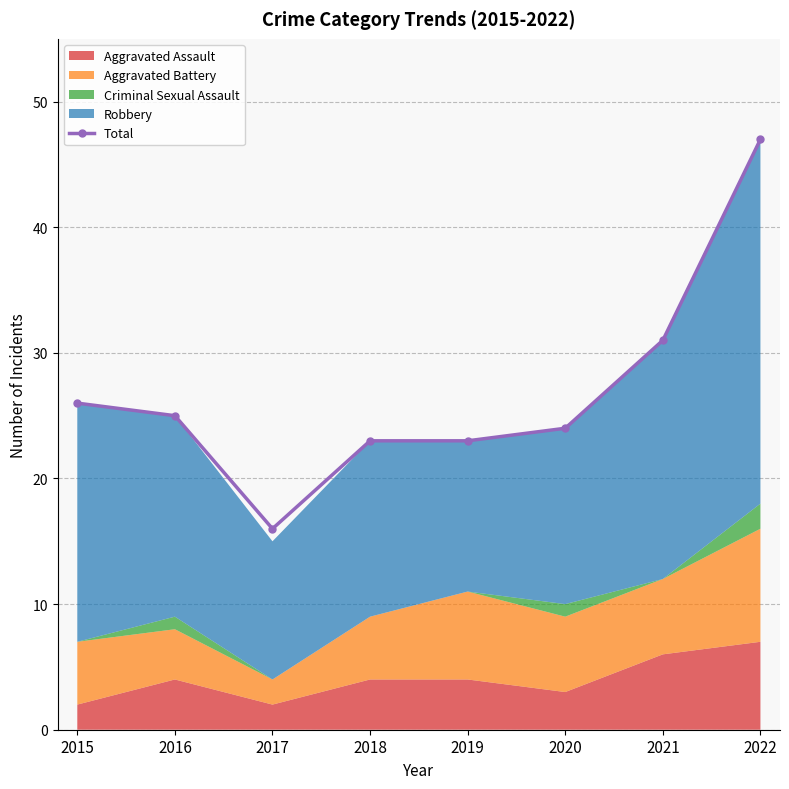

List the labels in order of value, largest first.

2022, 2021, 2015, 2016, 2020, 2018, 2019, 2017